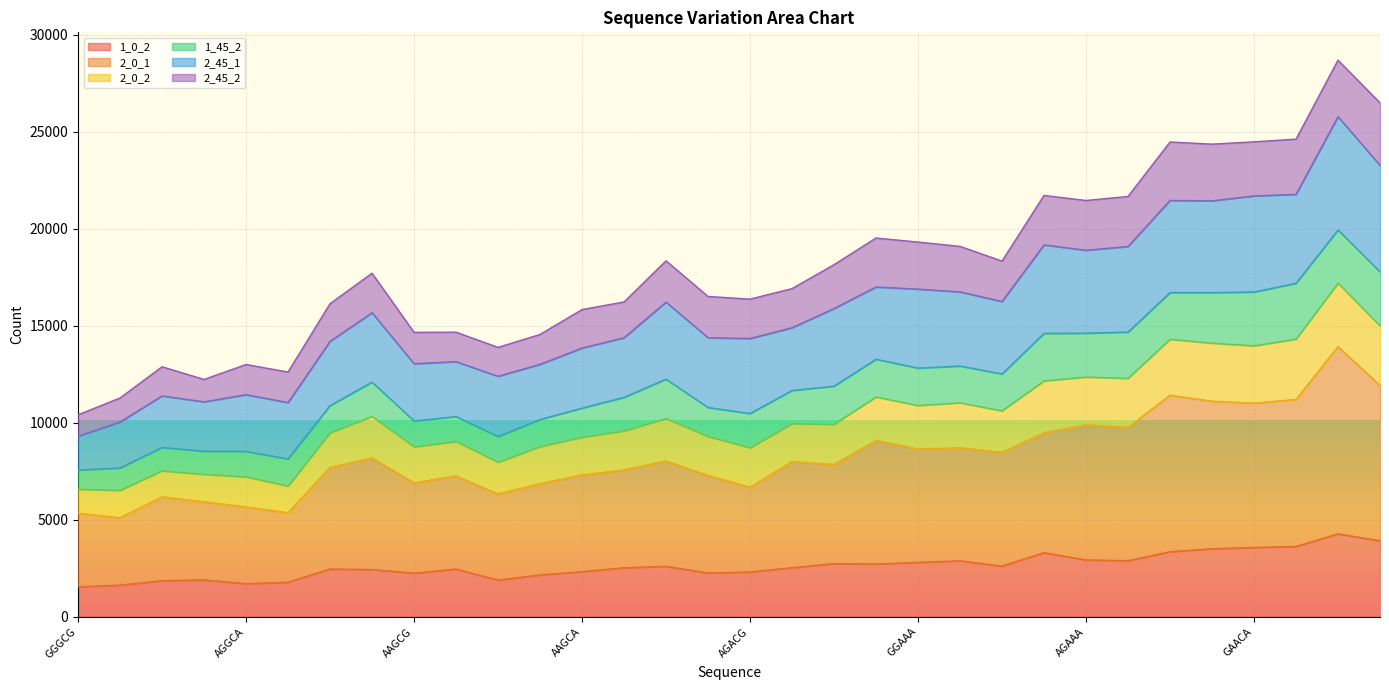

At which label does 2_0_1 first exceed 8002?

GAGAG